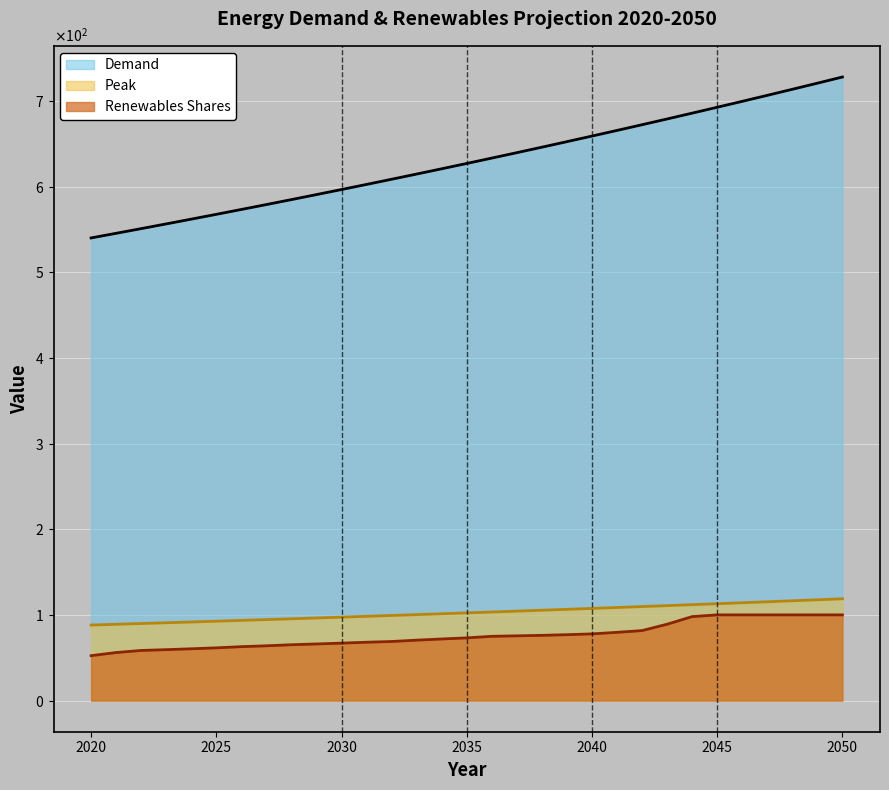

What is the greatest value displayed?

727.8